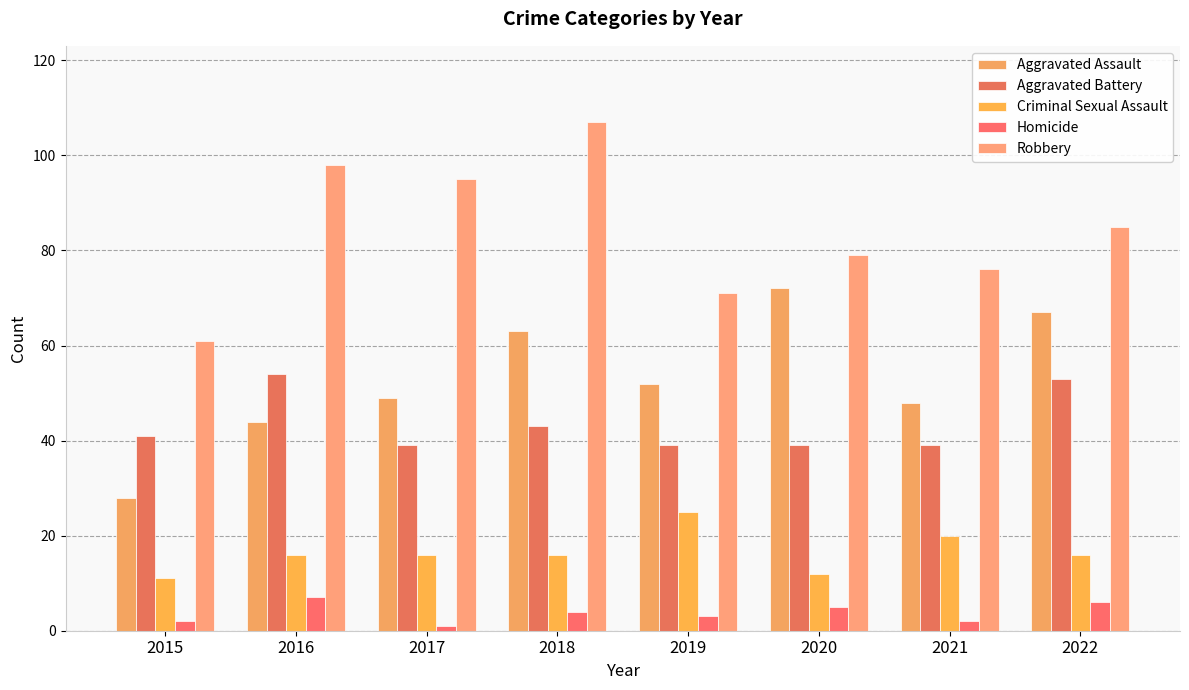

What is the difference between the Homicide values at 2022 and 2020?

1